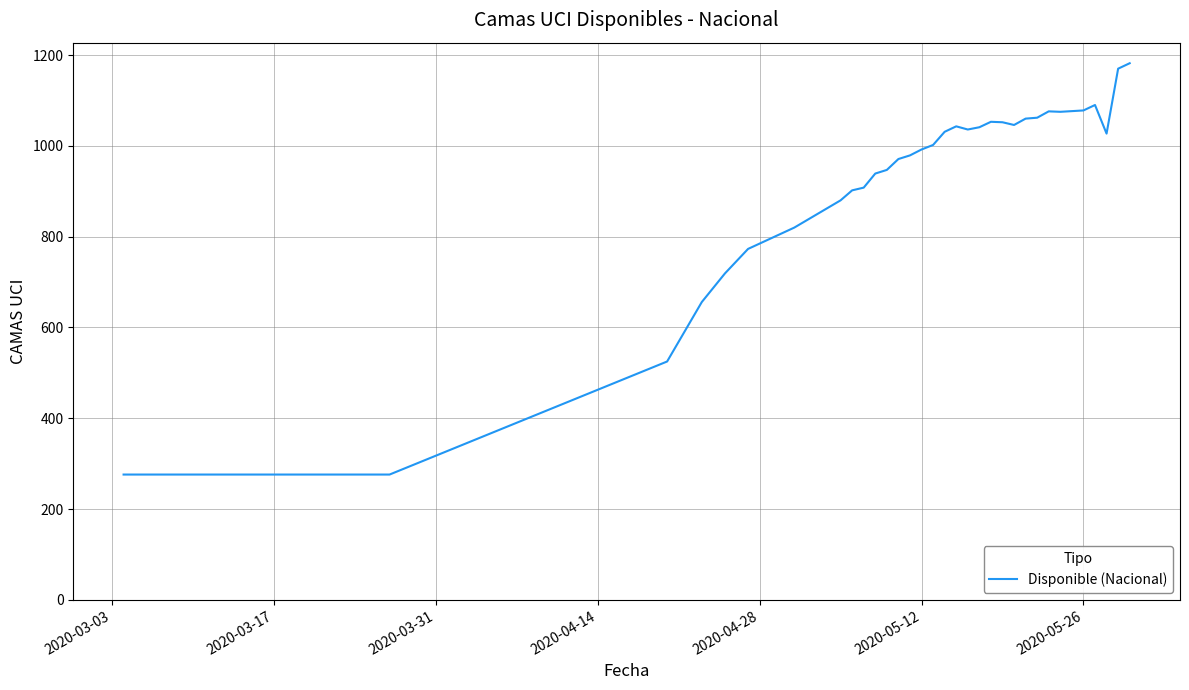

Is this an area chart (filled region under the line)?

No